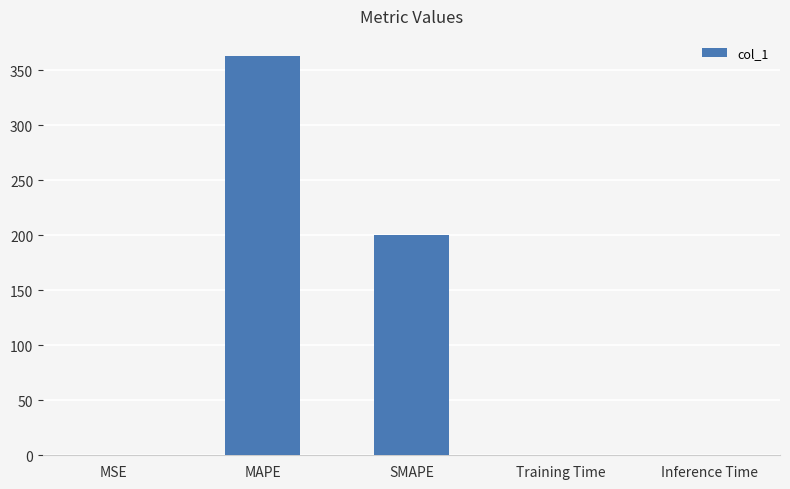

Where is the data nearest to the value 181?

SMAPE